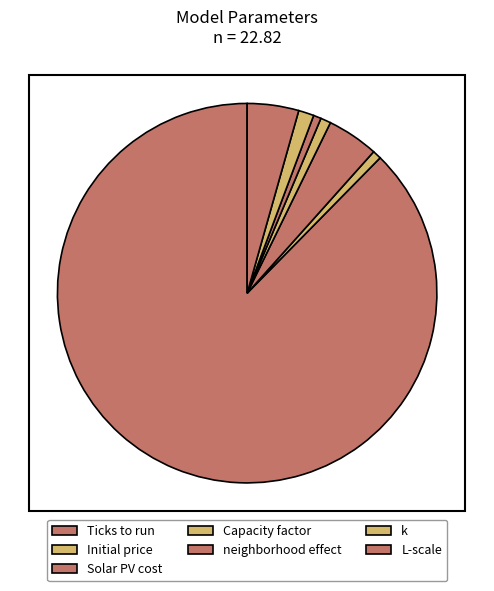

Is there a majority slice in this chart?

Yes